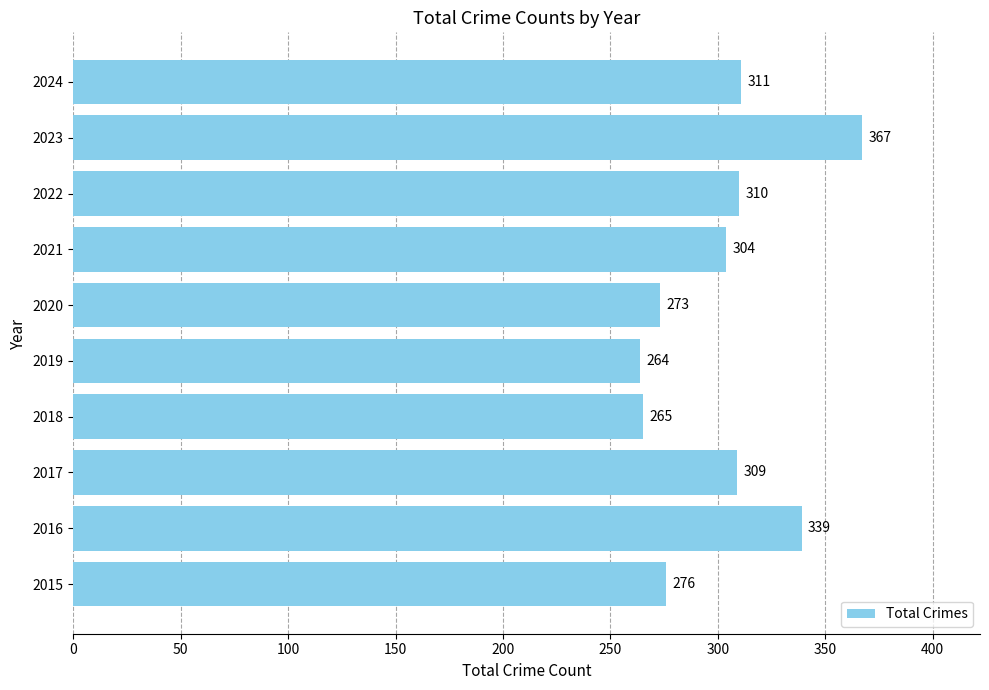

Rank the categories by value from lowest to highest.

2019, 2018, 2020, 2015, 2021, 2017, 2022, 2024, 2016, 2023